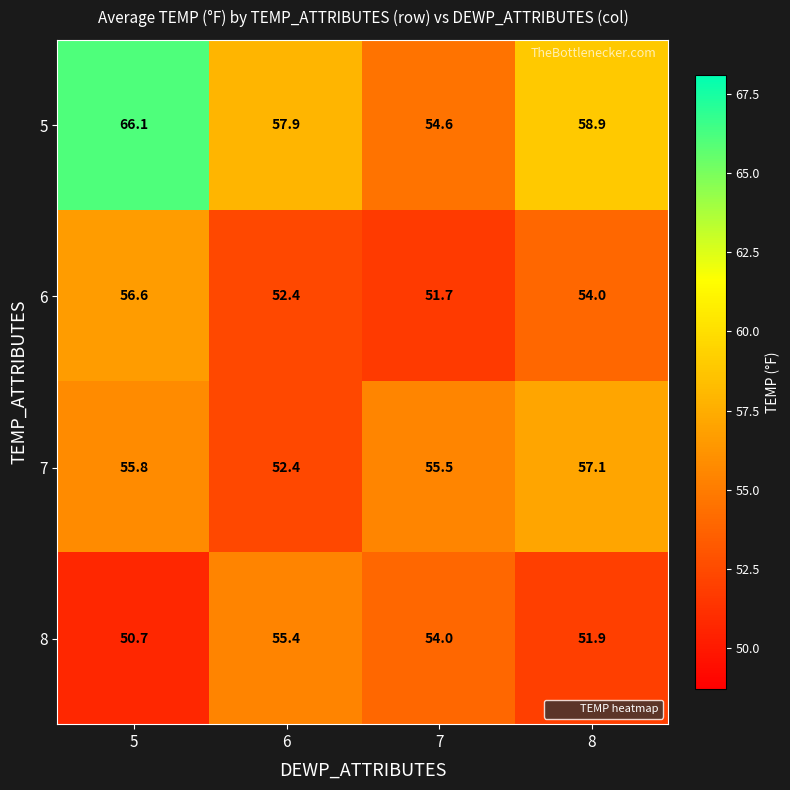

Reading left to right, what are all the values shown in this chart?

5: 66.1	57.9	54.6	58.9
6: 56.6	52.4	51.7	54.0
7: 55.8	52.4	55.5	57.1
8: 50.7	55.4	54.0	51.9